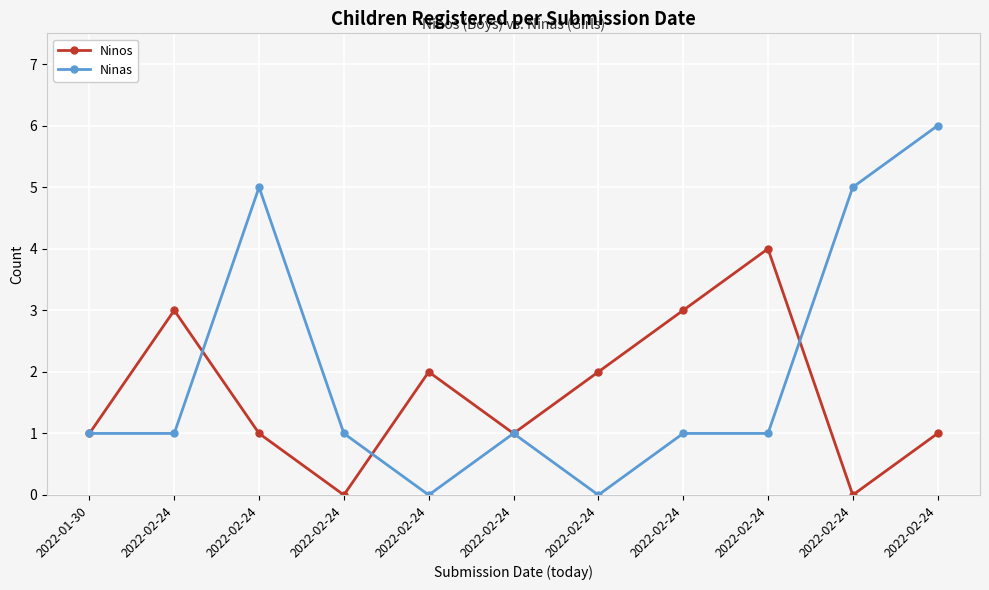

What is the value of the Ninas point at the 11th from the left?

1